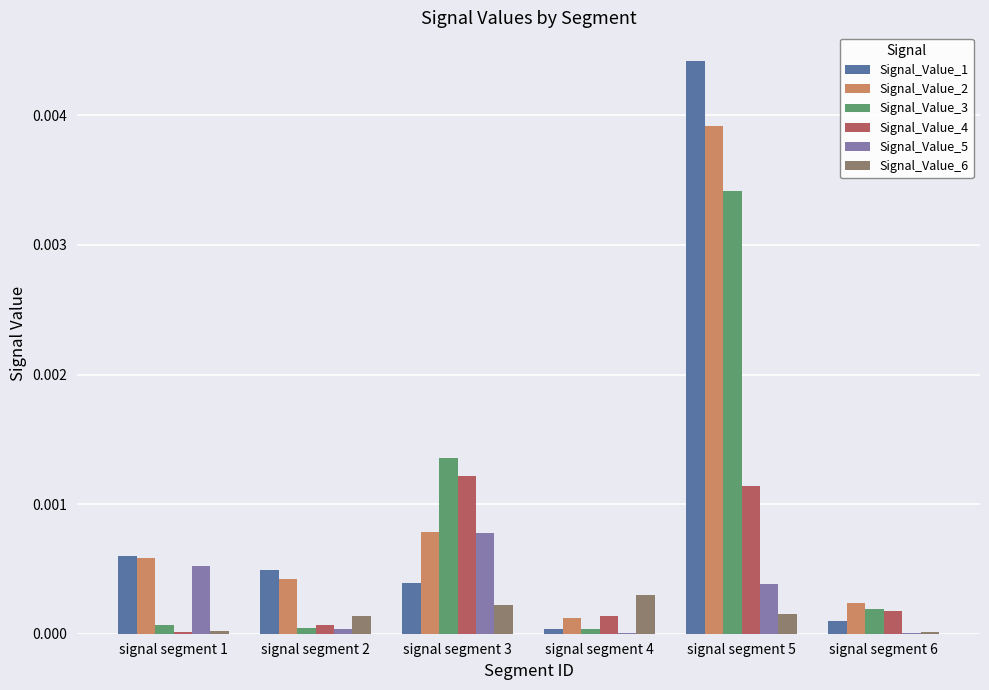

True or false: Signal_Value_6 has a value of 0.0 at signal segment 5.

True